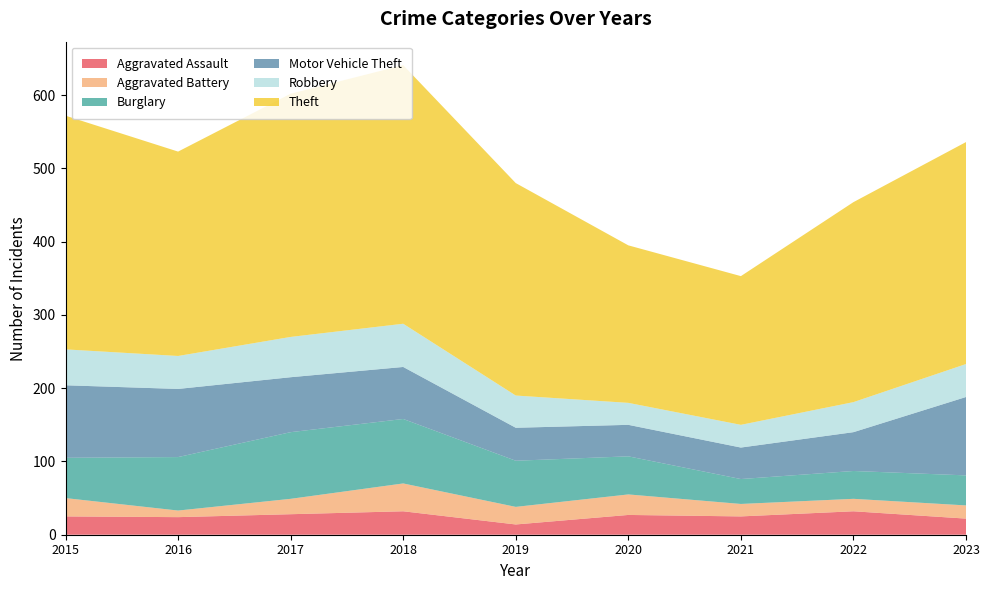

Reading left to right, extract all data points from this chart.

Aggravated Assault: 25	24	28	32	14	27	25	32	22
Aggravated Battery: 25	9	21	38	24	28	17	17	18
Burglary: 55	73	91	88	63	52	34	38	41
Motor Vehicle Theft: 99	93	75	71	45	43	43	53	107
Robbery: 49	45	55	59	44	30	31	41	45
Theft: 319	279	332	353	290	215	203	273	303